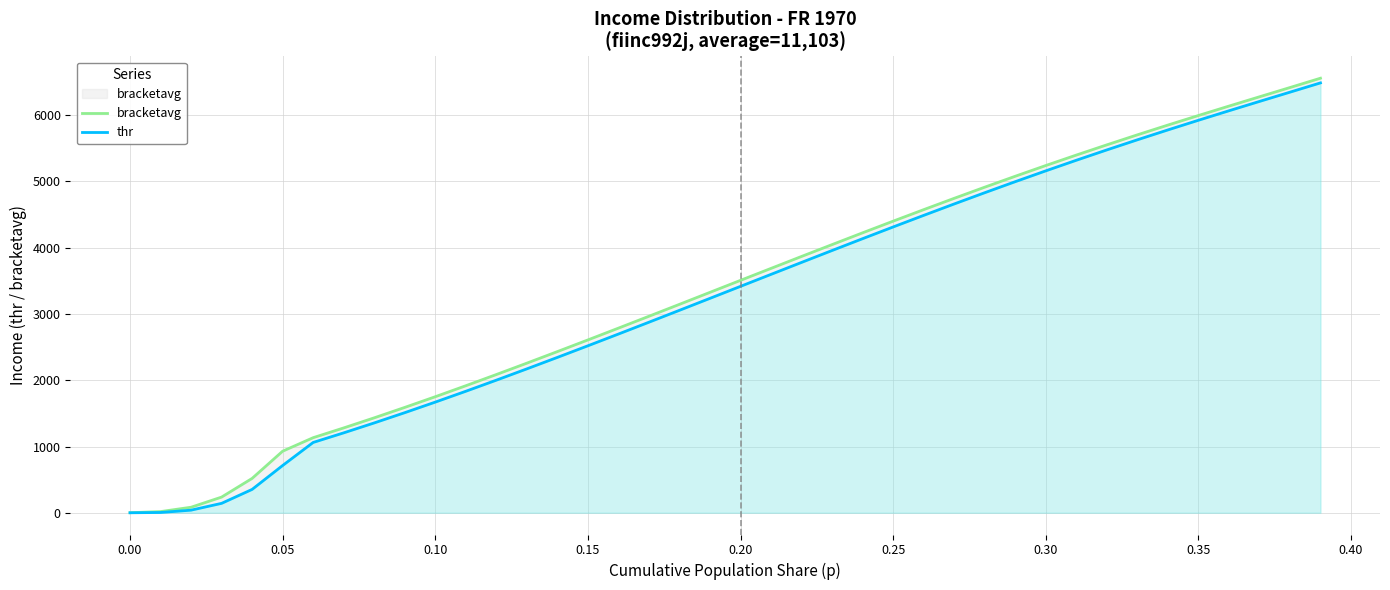

How many lines are shown in the chart?

2